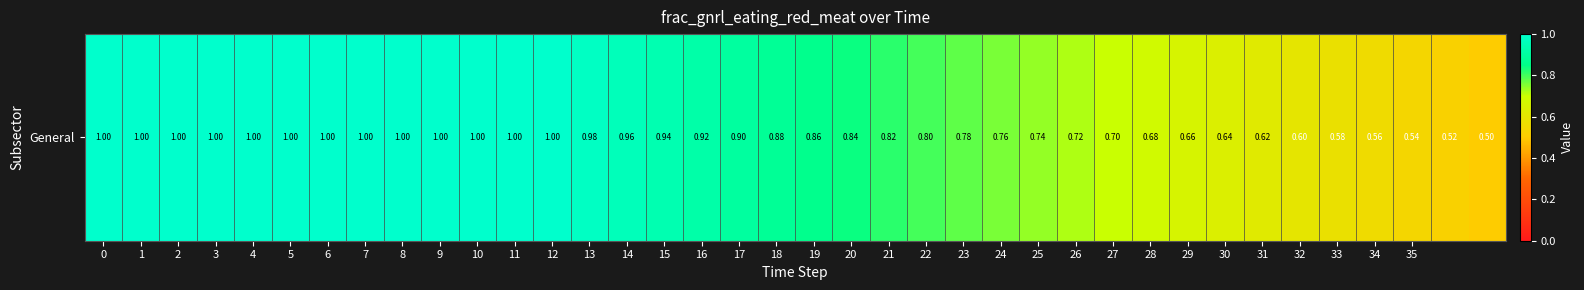

The value at 18 is 0.2. True or false?

False